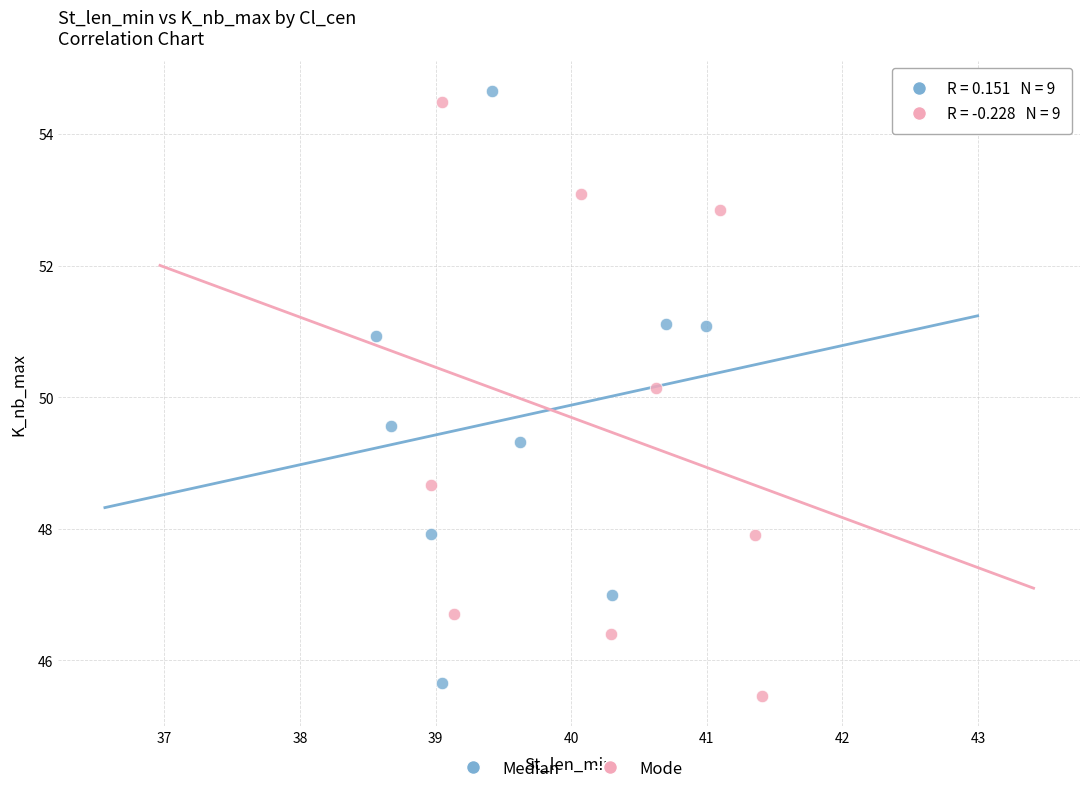

What are all the series names shown in the legend?

Median, Mode